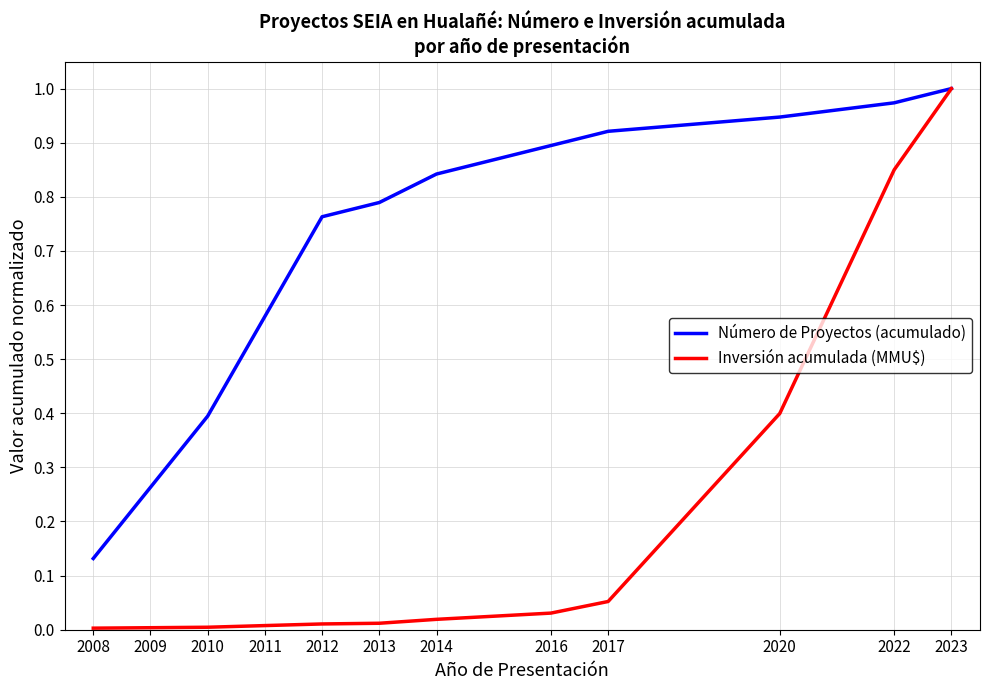

At which label does Inversión acumulada (MMU$) reach its peak?

2023